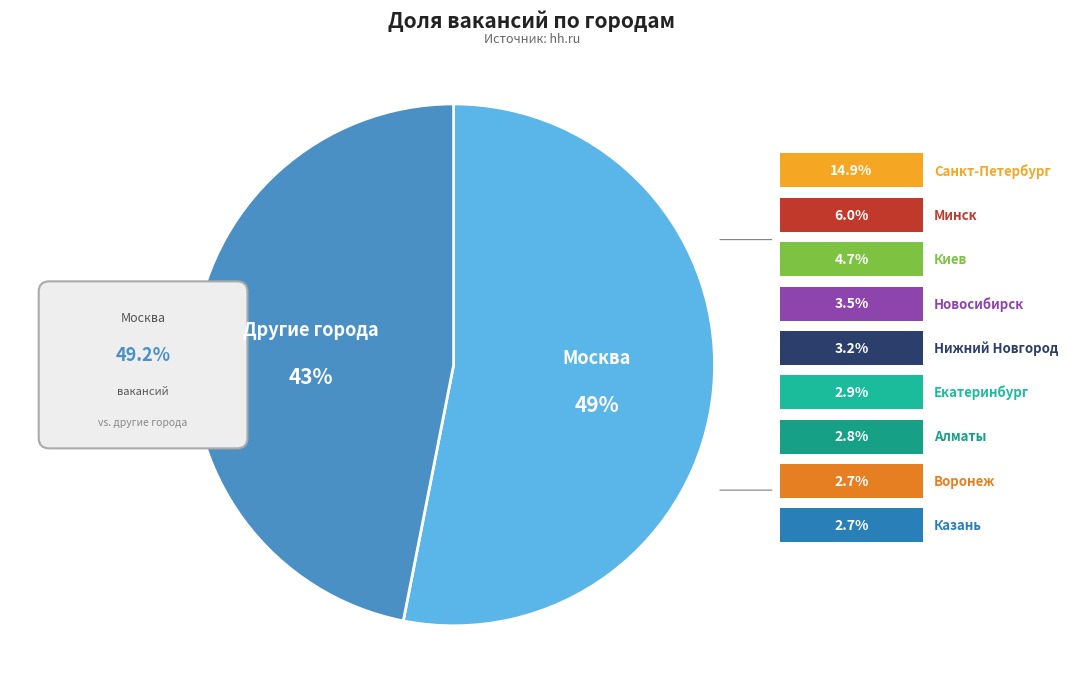

Between Екатеринбург and Москва, which is larger?

Москва